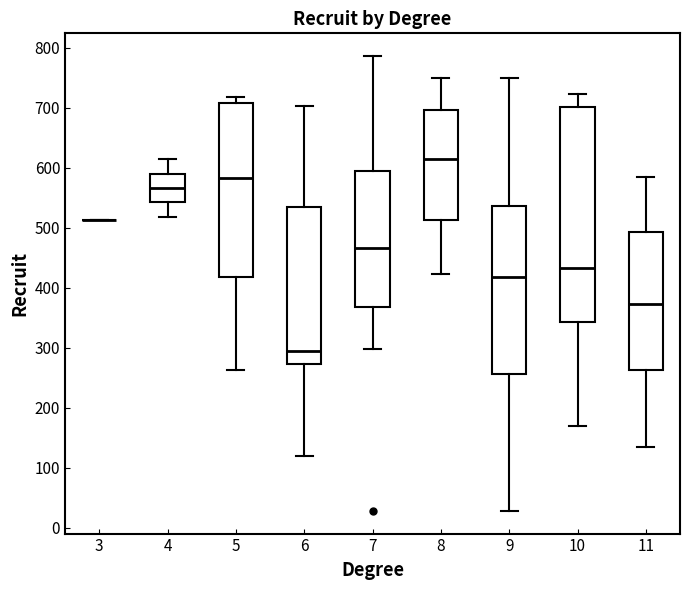

Reading left to right, transcribe this box plot: for each box, give where its median line is, the range the box spans, and where its two whiskers end, as read against the y-axis. The values are not printed on the chart, so give them approximately, as read against the axis.

3: box collapsed to a line at 510, whiskers 510 to 510
4: median 570, box 540 to 590, whiskers 520 to 610
5: median 580, box 420 to 710, whiskers 260 to 720
6: median 290, box 270 to 530, whiskers 120 to 700
7: median 470, box 370 to 590, whiskers 300 to 790
8: median 610, box 510 to 700, whiskers 420 to 750
9: median 420, box 260 to 540, whiskers 30 to 750
10: median 430, box 340 to 700, whiskers 170 to 720
11: median 370, box 260 to 490, whiskers 140 to 590